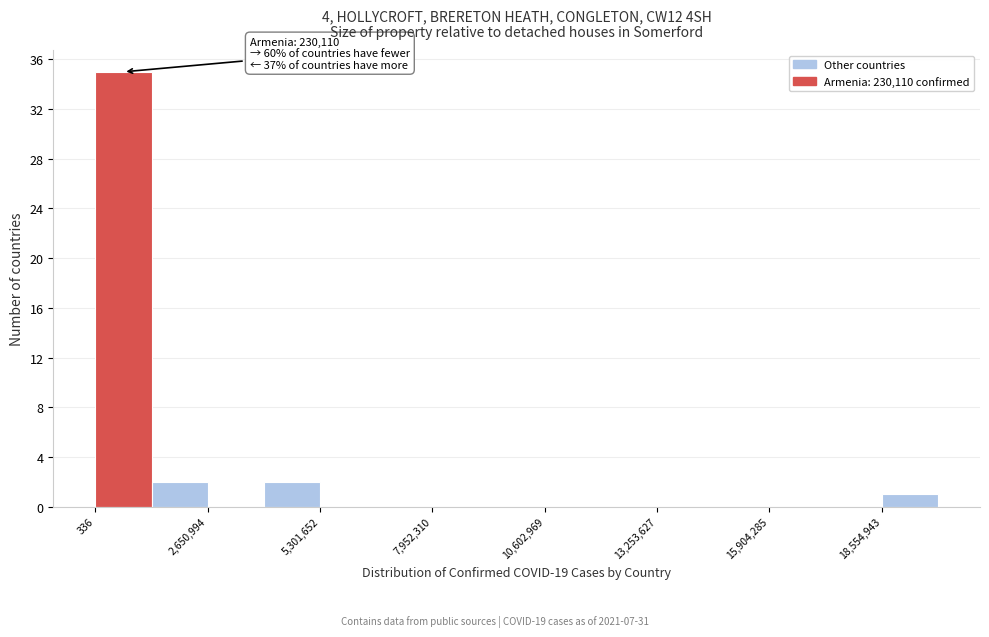

Around what value on the x-axis is the tallest bar? Give the approximate position of its centre, as read against the axis.

500000